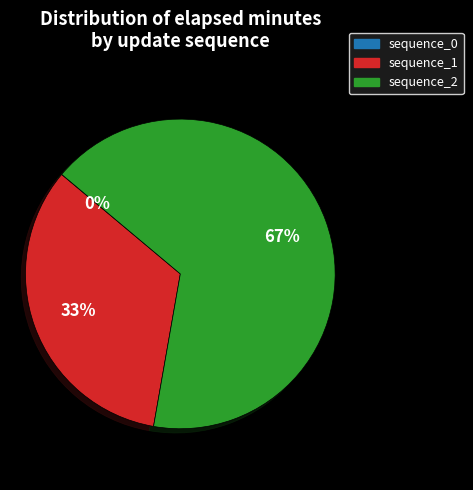

What is the largest slice in the pie chart?

sequence_2